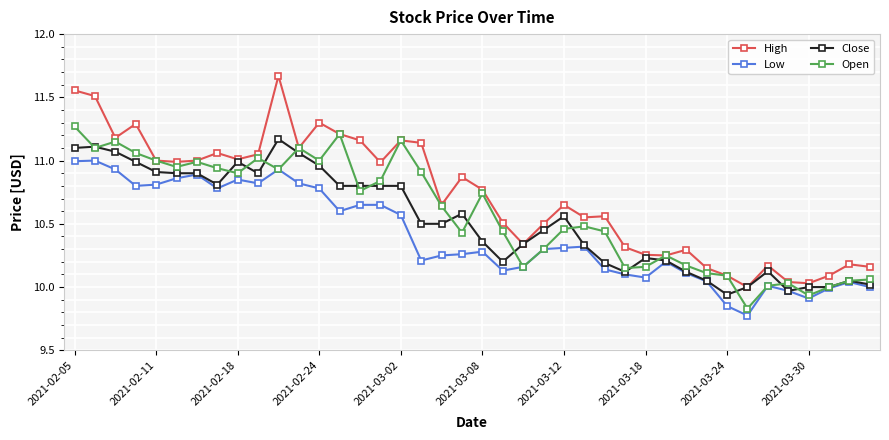

Rank the series by their maximum value, from highest to lowest.

High, Open, Close, Low